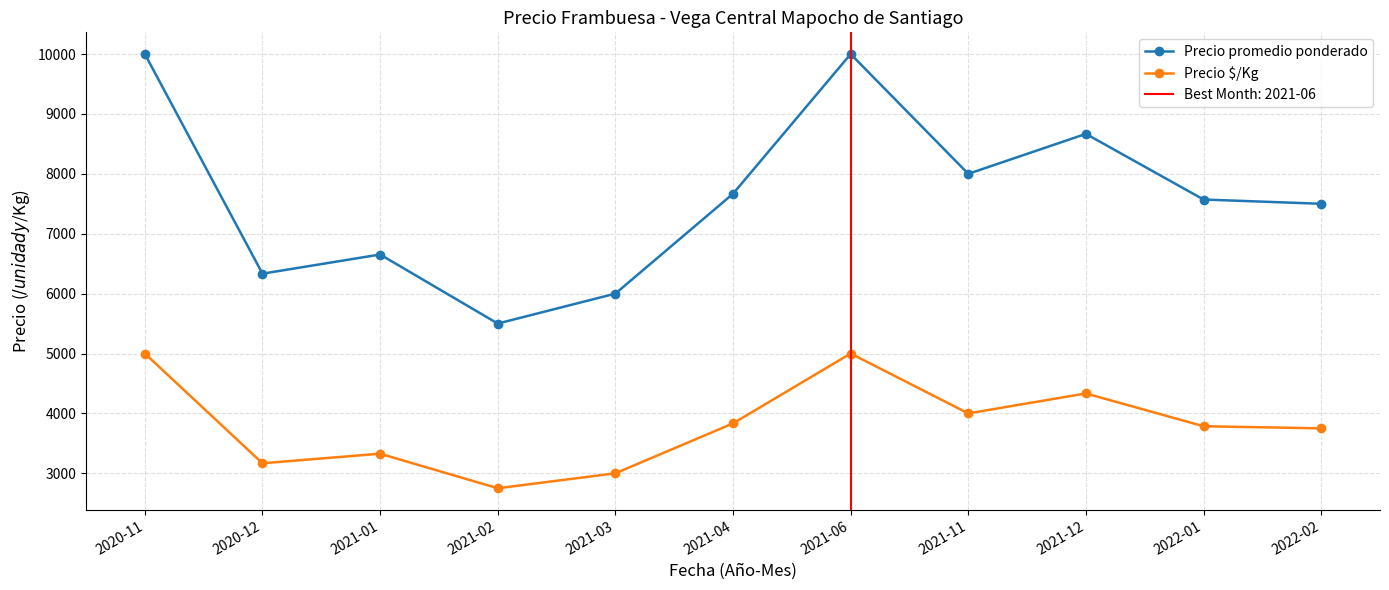

Where is the first local maximum for Precio promedio ponderado?

2021-01